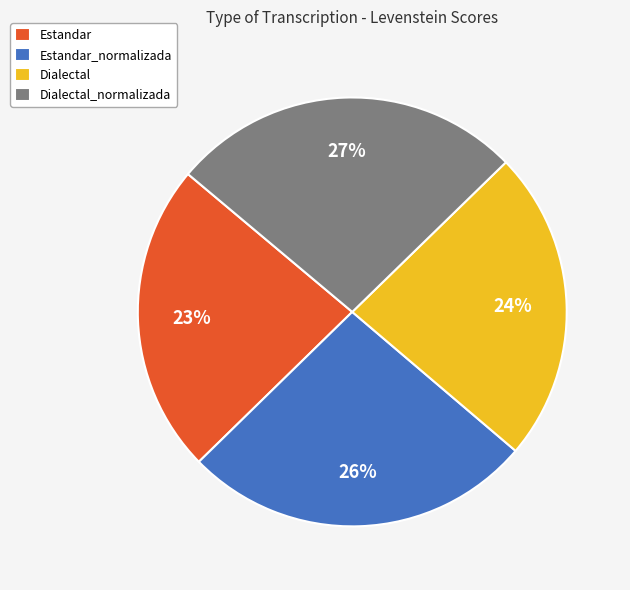

To the nearest percent, what portion does Dialectal_normalizada represent?

27%